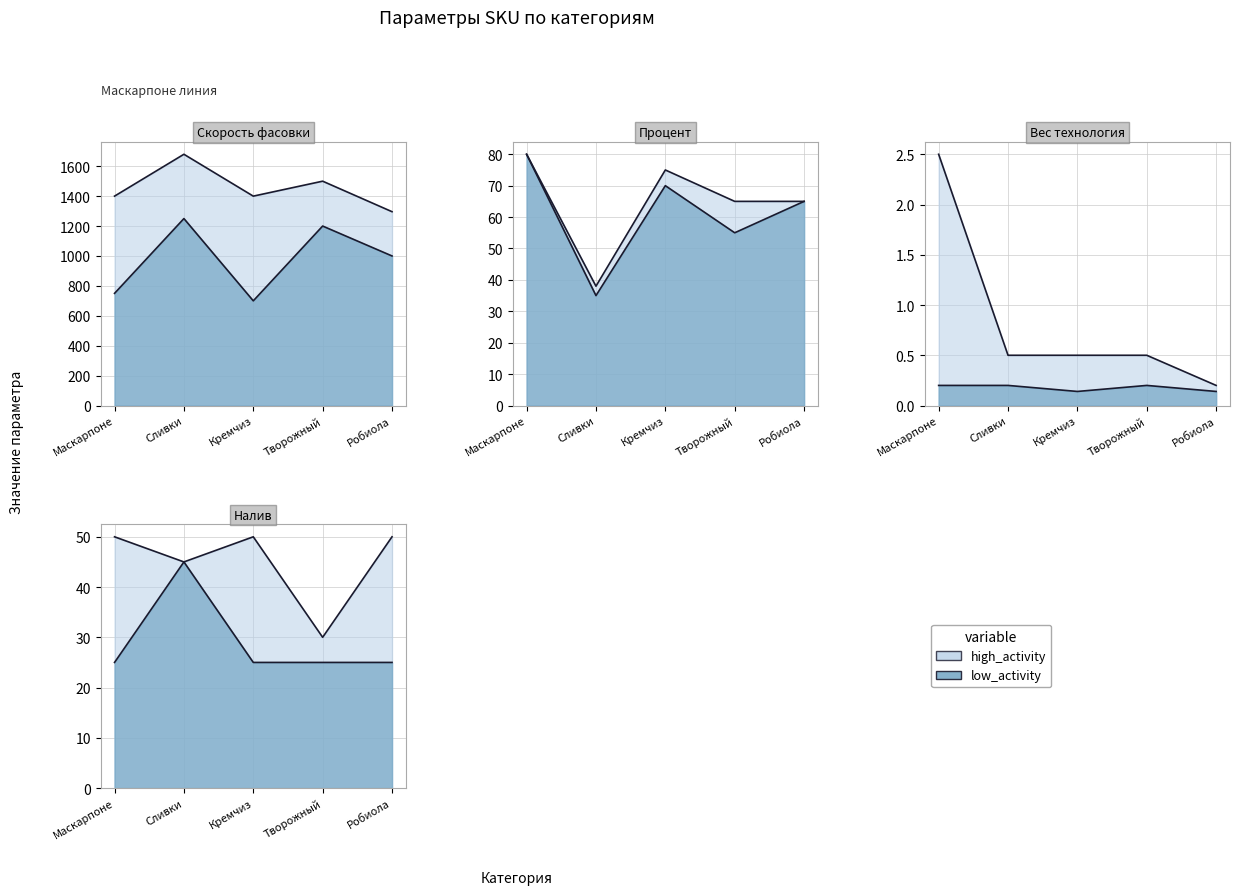

True or false: Скорость фасовки (low) has more than 0 points higher than both neighbors.

True